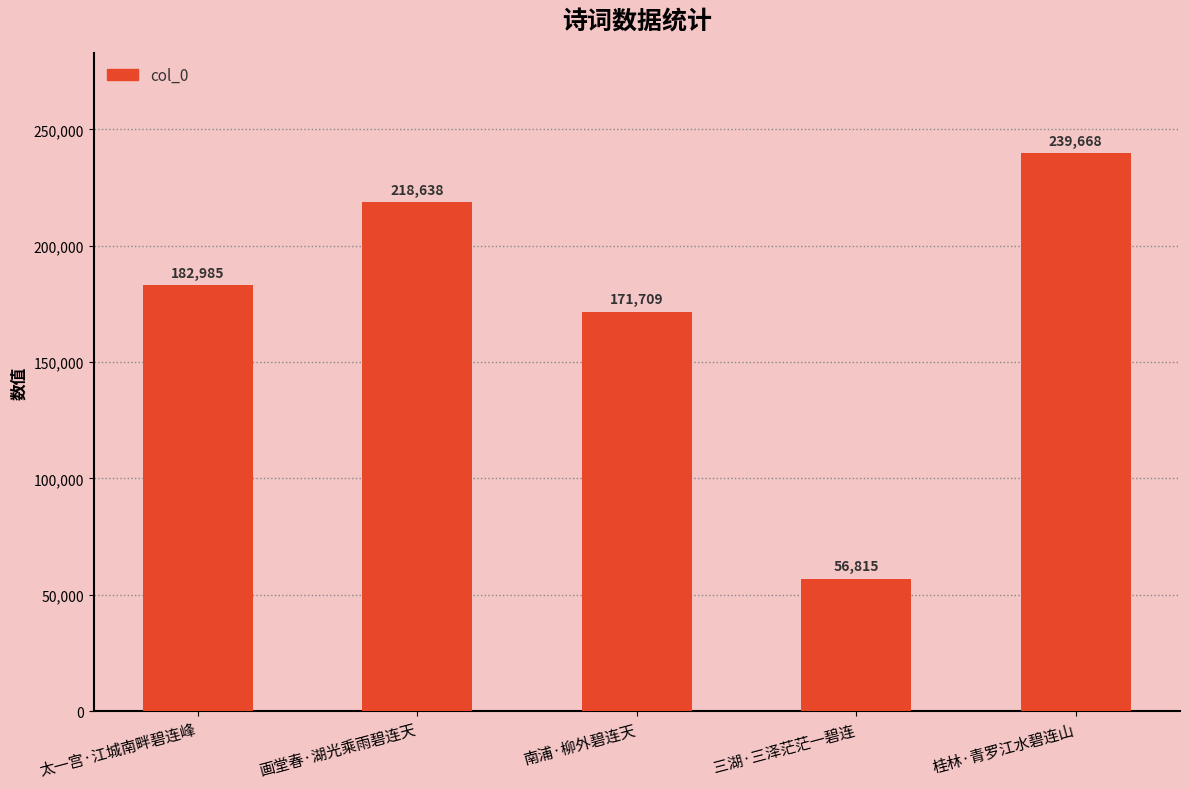

What is the difference between the values at 画堂春·湖光乘雨碧连天 and 桂林·青罗江水碧连山?

21030